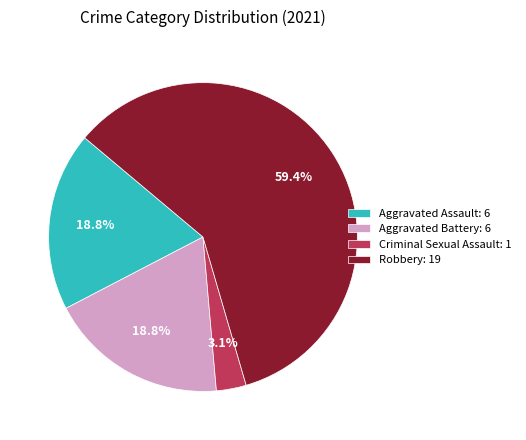

Which has a higher value, Criminal Sexual Assault: 1 or Aggravated Assault: 6?

Aggravated Assault: 6